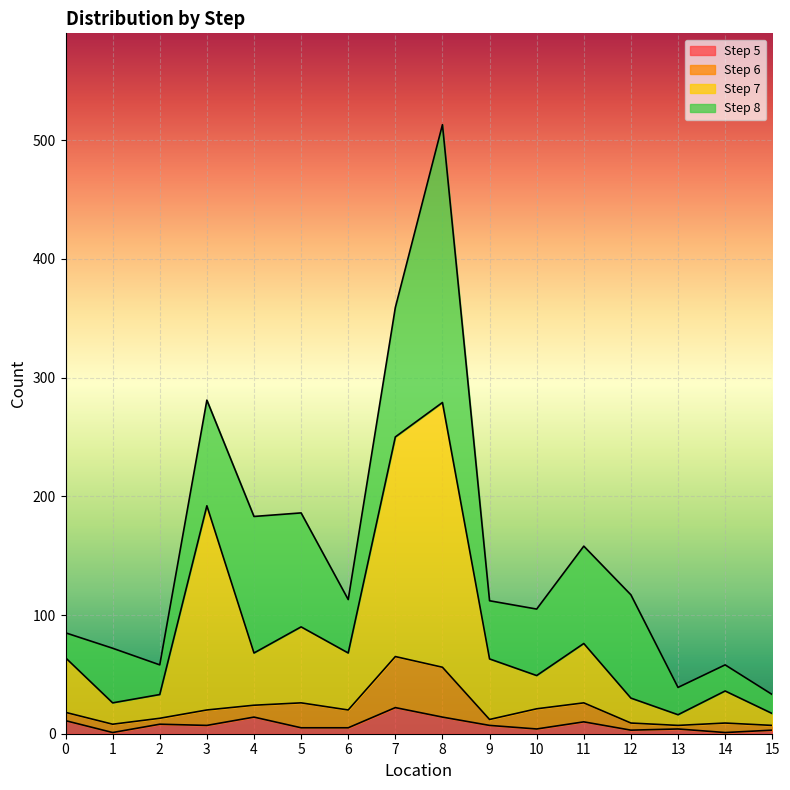

What is the difference between the Step 5 values at 11 and 6?

5